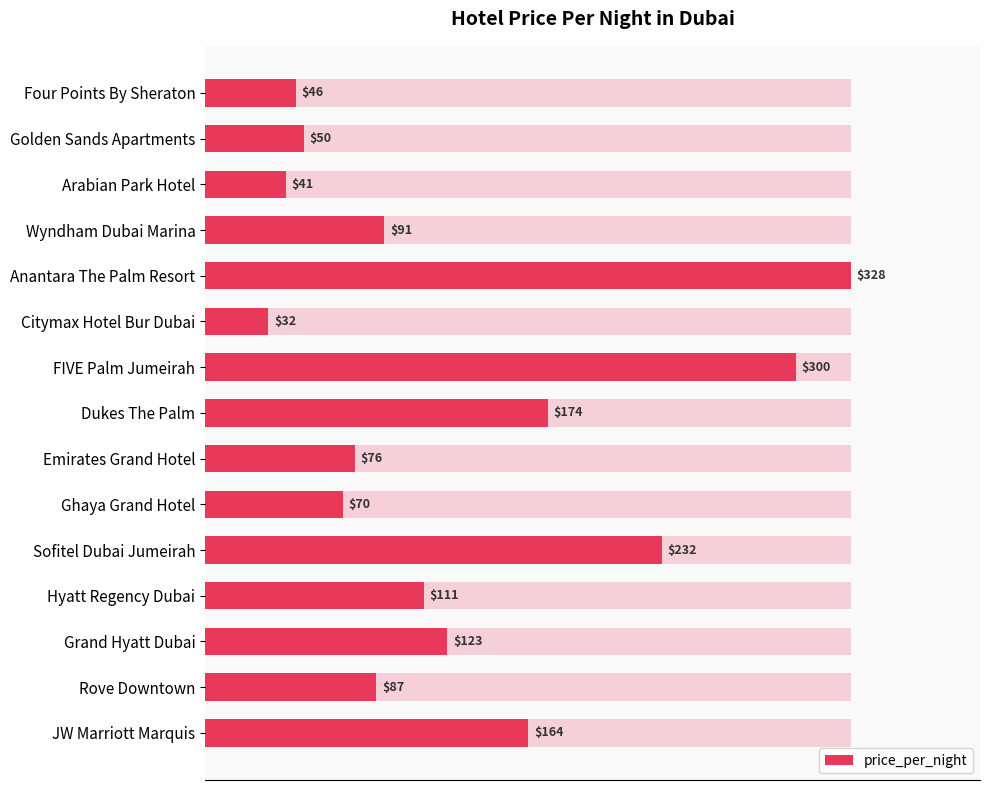

What is the difference between the second highest and minimum values?

268